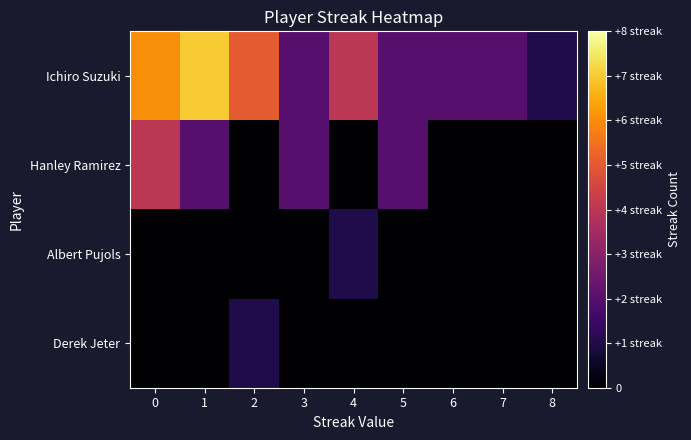

At which category does the chart reach its minimum across all series?

2